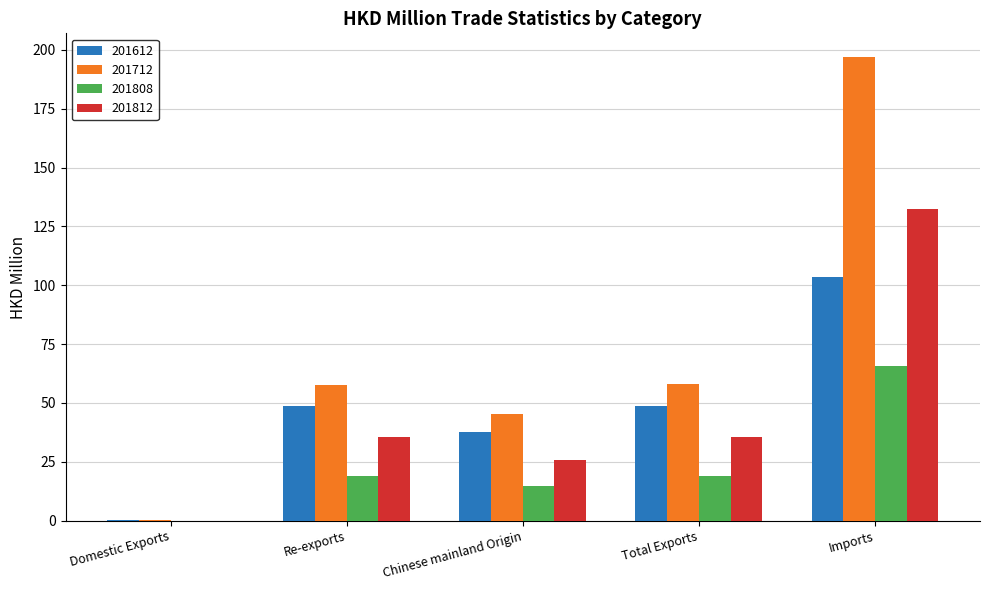

At which label is 201712 closest to 98?

Total Exports